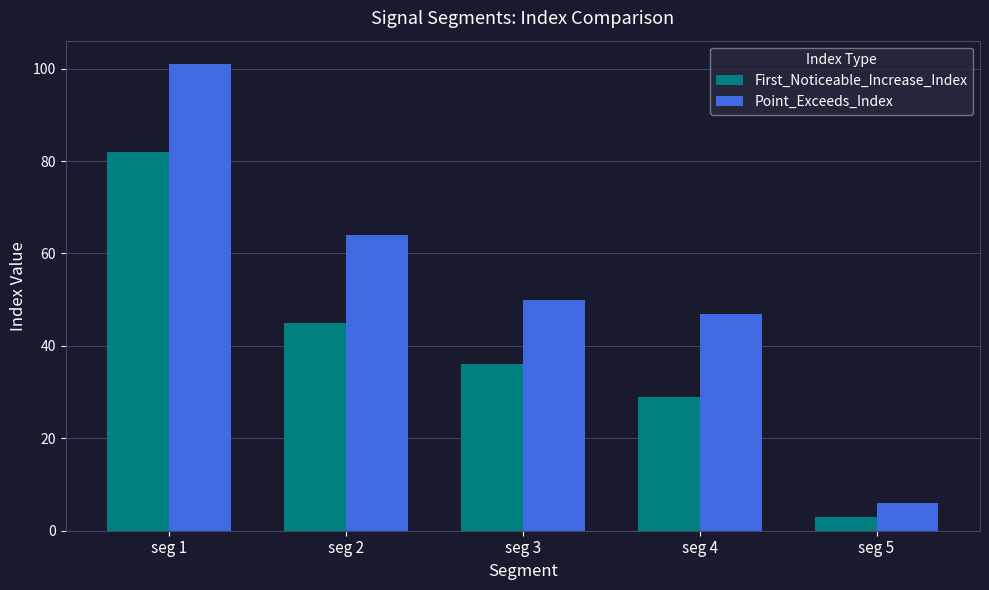

What is the difference between the second highest and minimum values in the First_Noticeable_Increase_Index series?

42